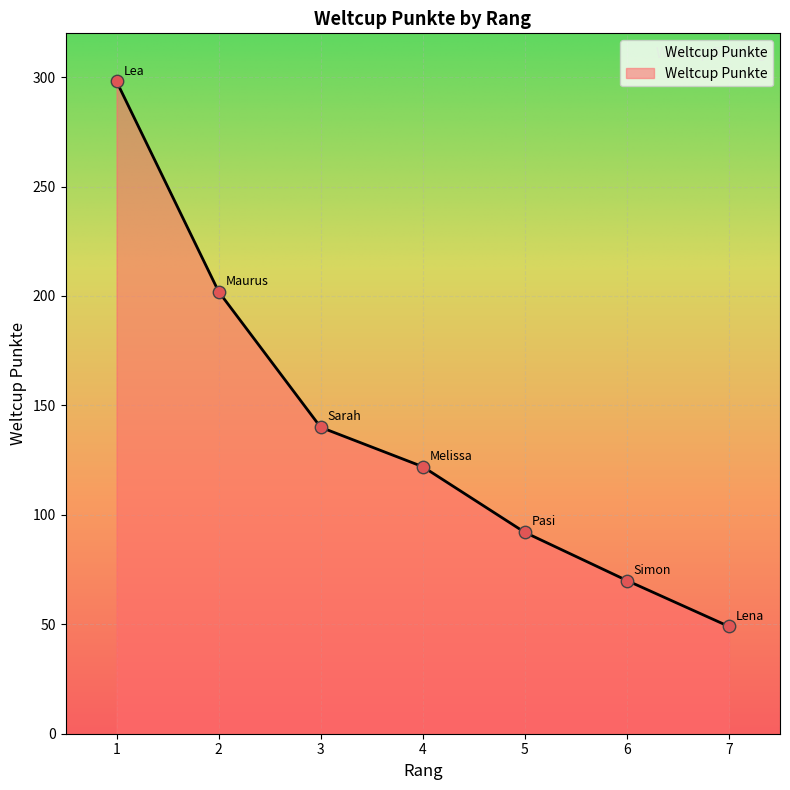

Between 4 and 6, which is larger?

4